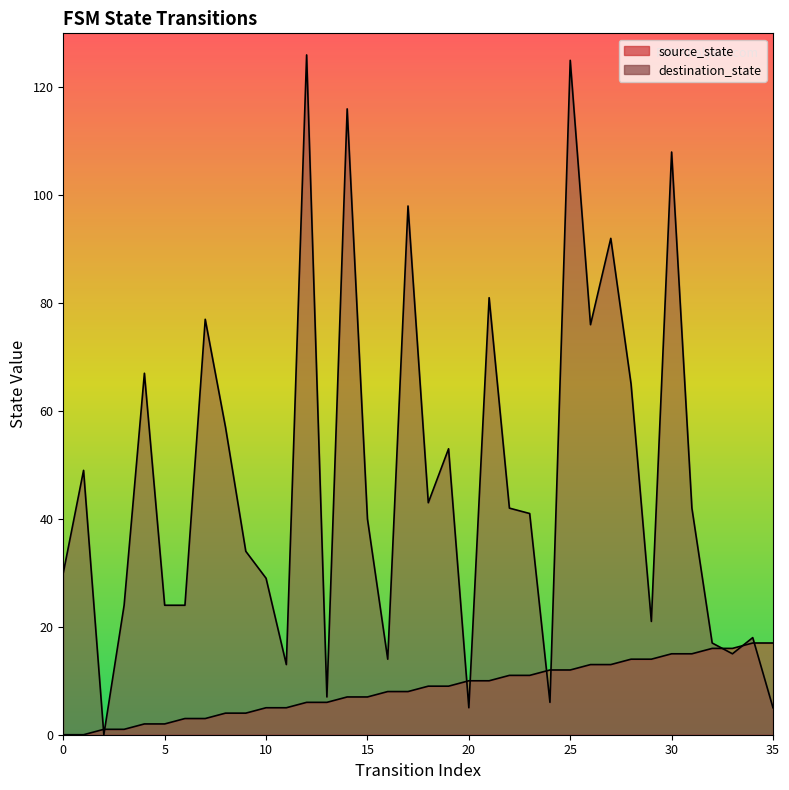

Reading right to left, what are all the values shown in this chart?

source_state: 17	17	16	16	15	15	14	14	13	13	12	12	11	11	10	10	9	9	8	8	7	7	6	6	5	5	4	4	3	3	2	2	1	1	0	0
destination_state: 5	18	15	17	42	108	21	65	92	76	125	6	41	42	81	5	53	43	98	14	40	116	7	126	13	29	34	57	77	24	24	67	24	0	49	30